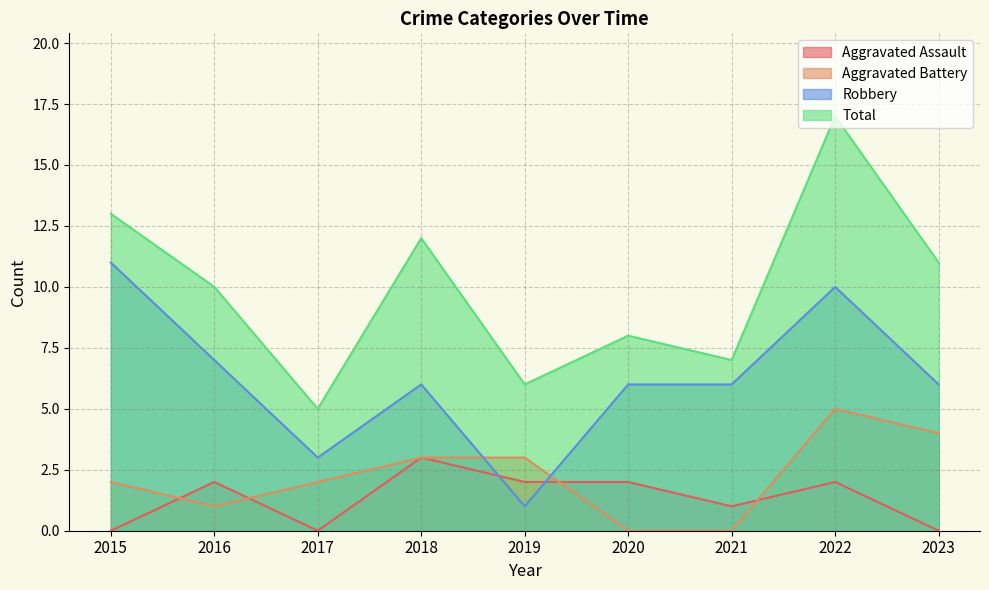

How many lines are shown in the chart?

4